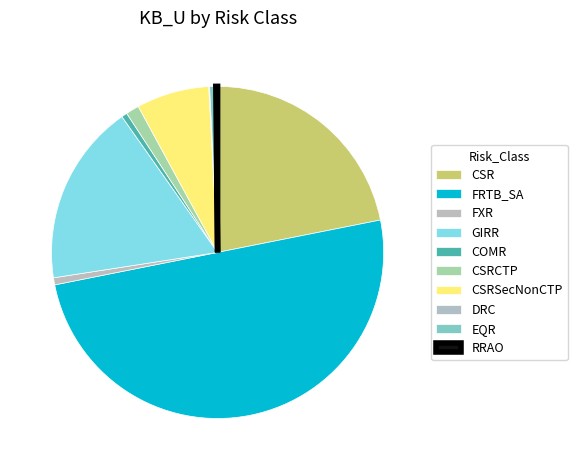

Which slice is the largest?

FRTB_SA